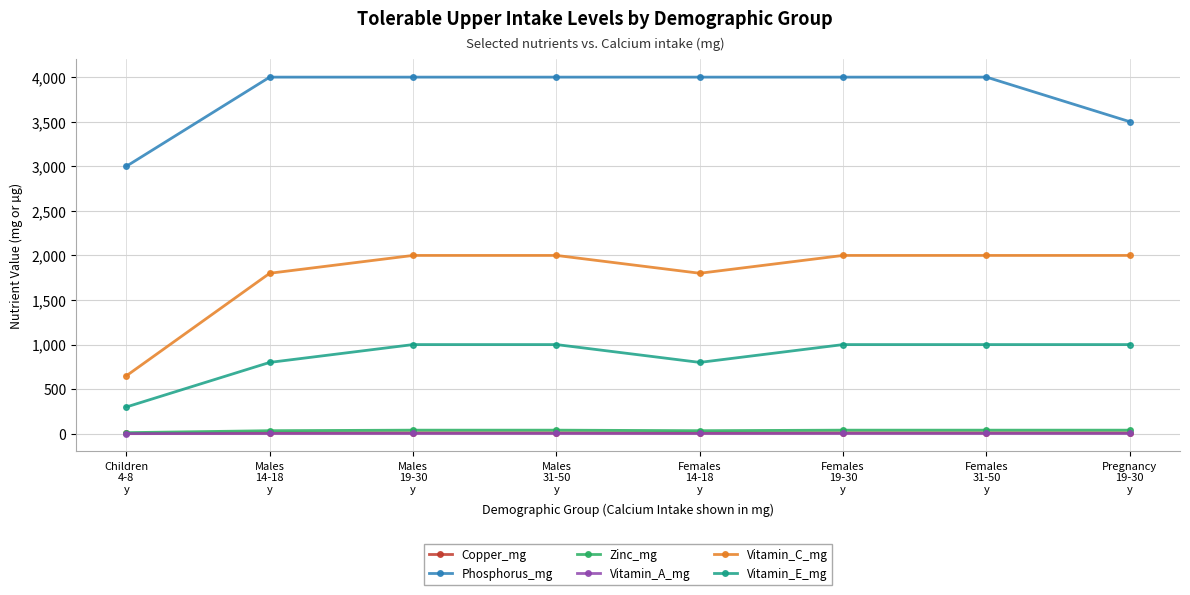

What is the highest value of the Zinc_mg series?

40.0